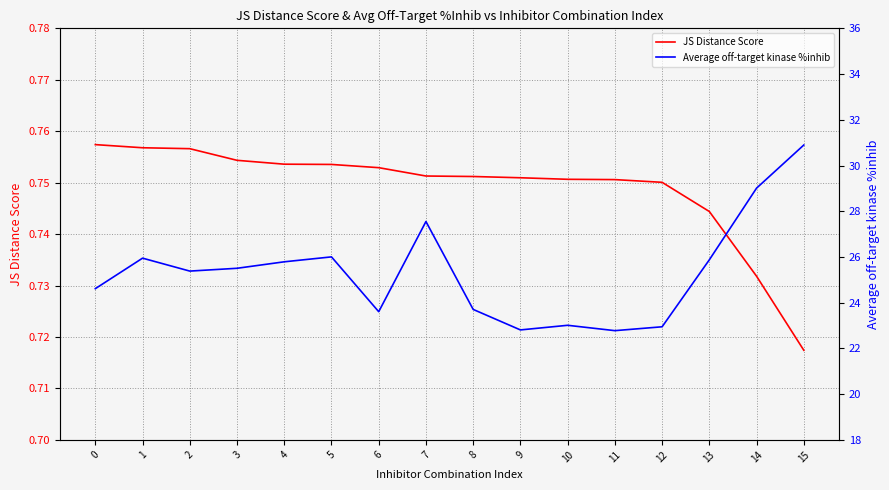

What is the difference between the highest and lowest values at 11?

22.0